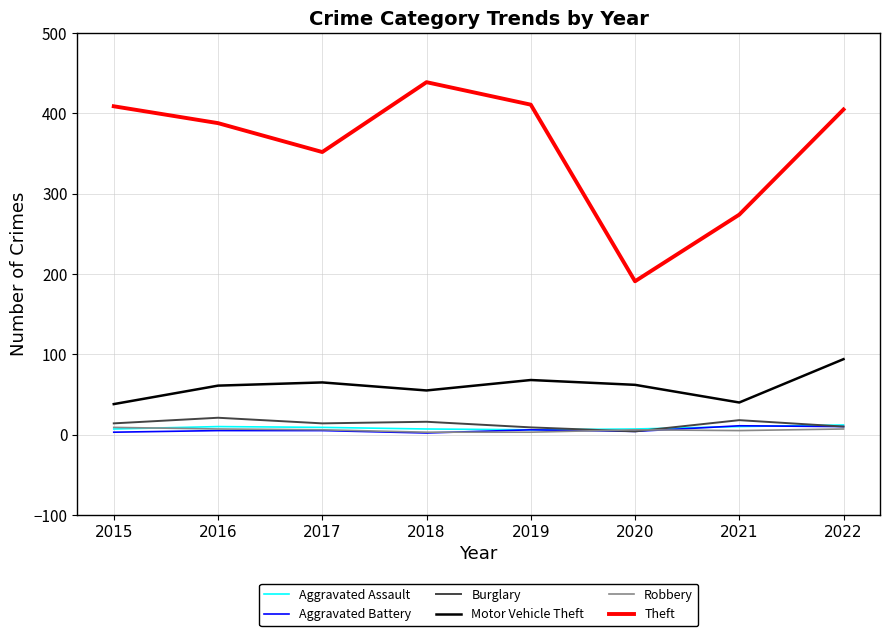

Which series has the largest total across all categories?

Theft